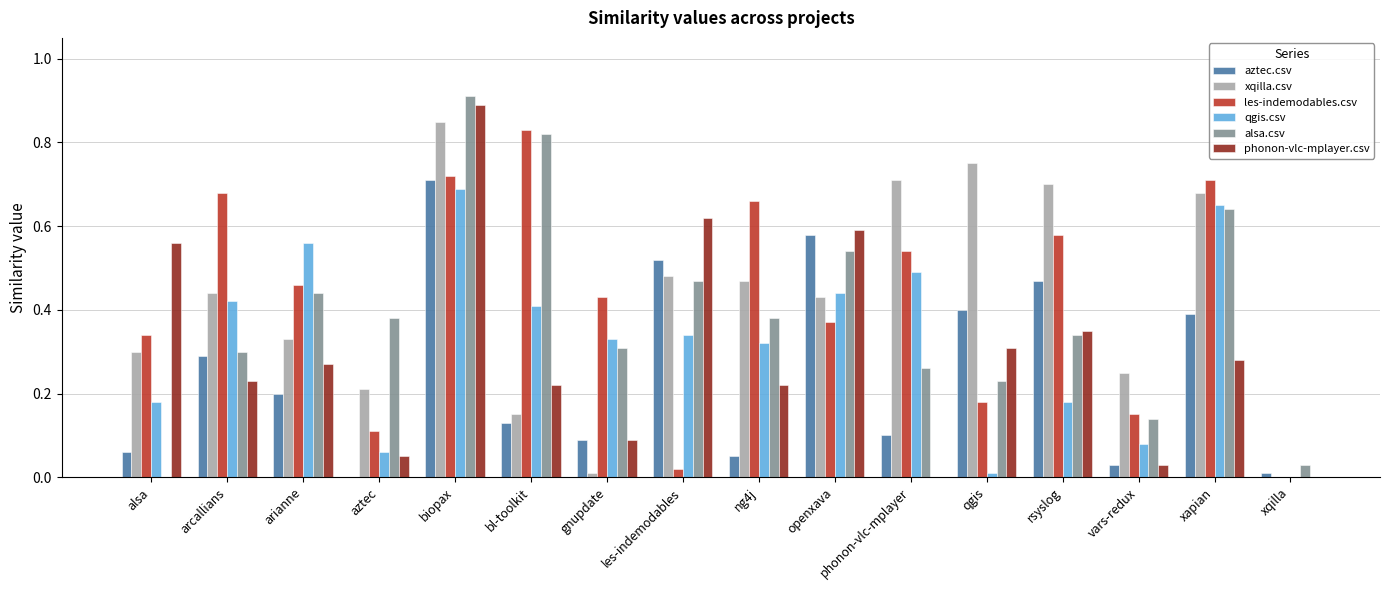

Which series has the largest range (max minus min)?

alsa.csv